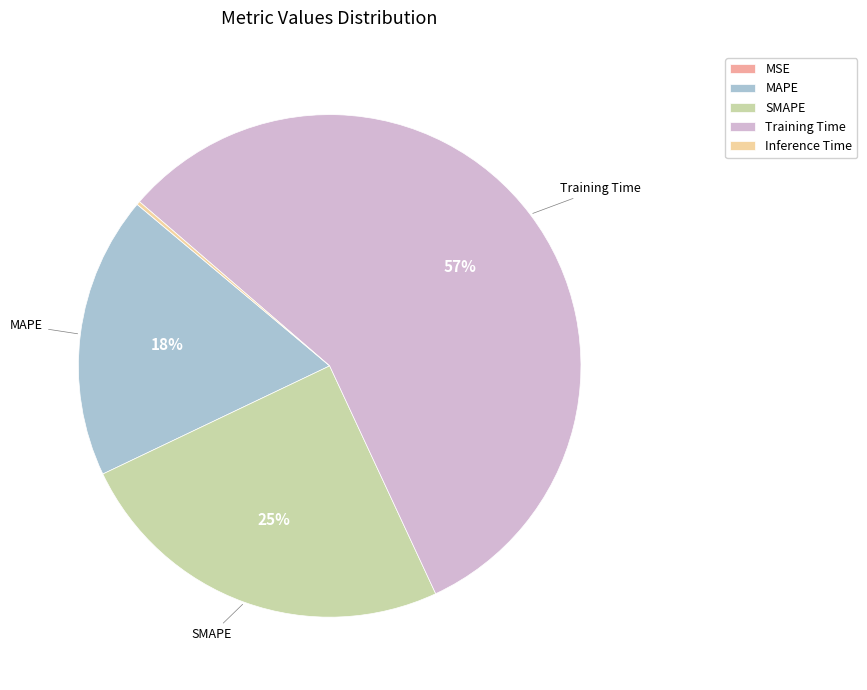

What percentage is the Training Time slice, to the nearest percent?

57%